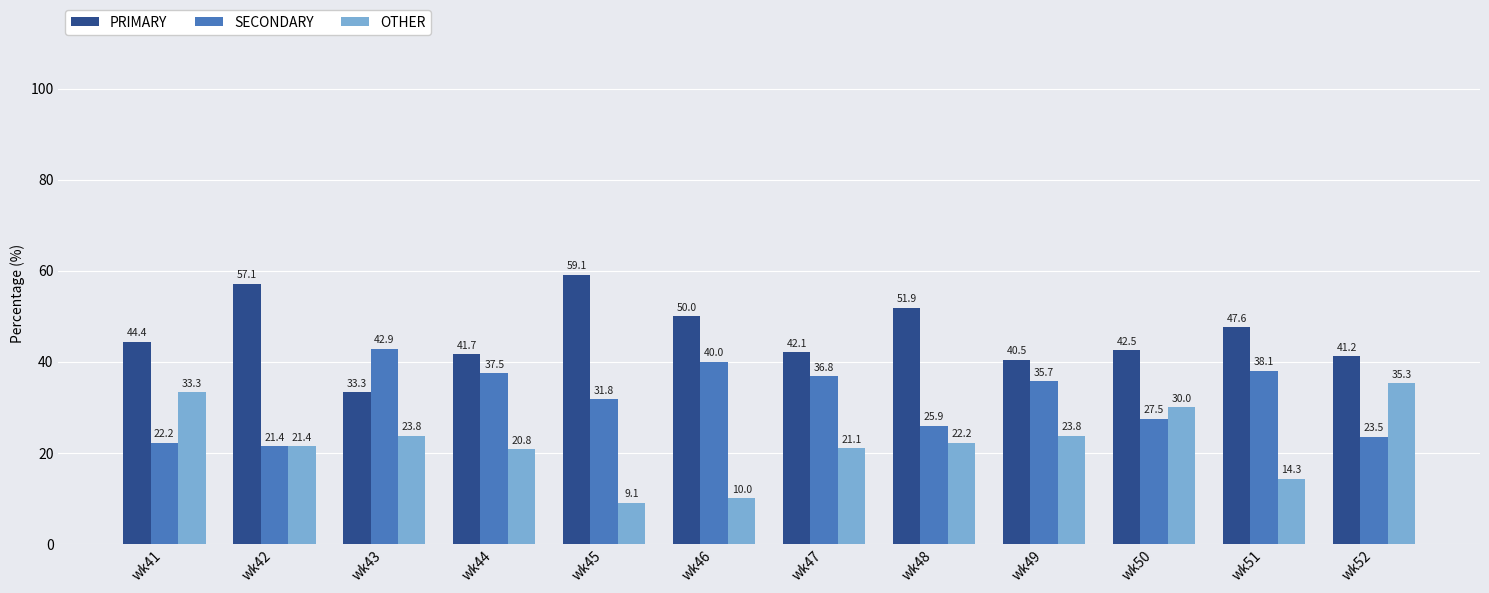

What is the value of the PRIMARY bar at the 6th from the left?

50.0